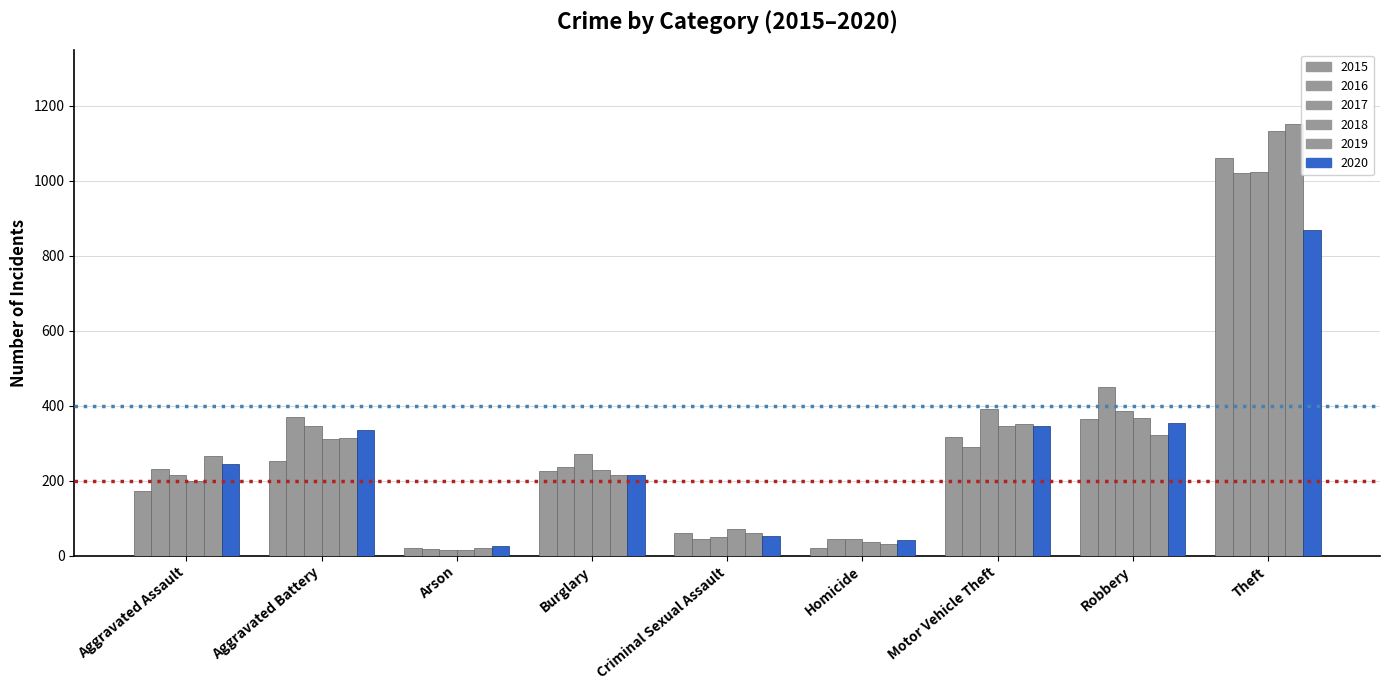

What is the total value across all series at Aggravated Battery?

1932